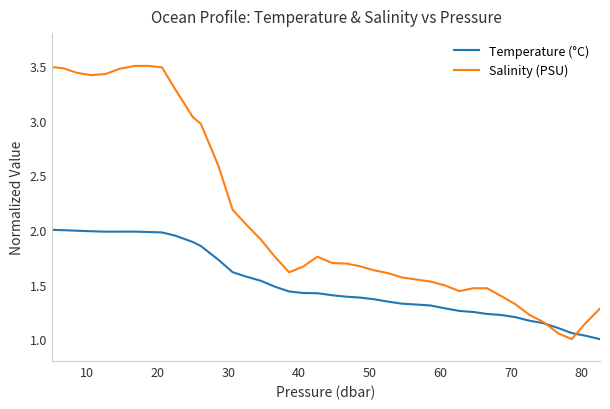

Rank the series by their maximum value, from lowest to highest.

Temperature (°C), Salinity (PSU)